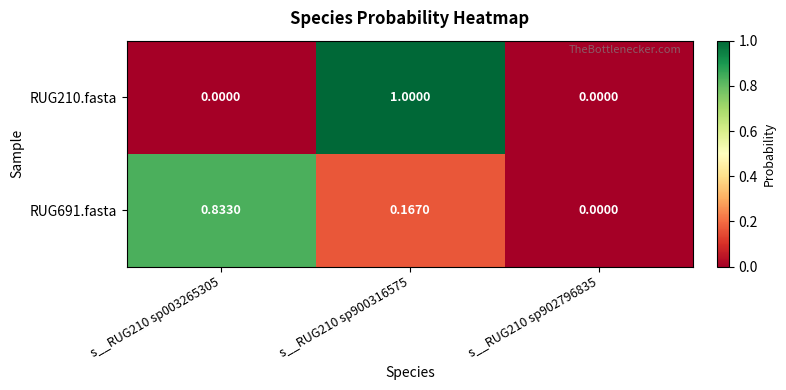

What is the total value across all series at s__RUG210 sp003265305?

0.8